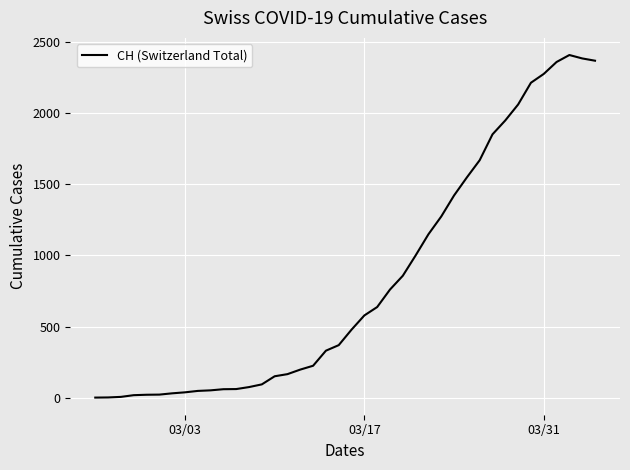

What is the difference between the maximum and minimum values?

2410